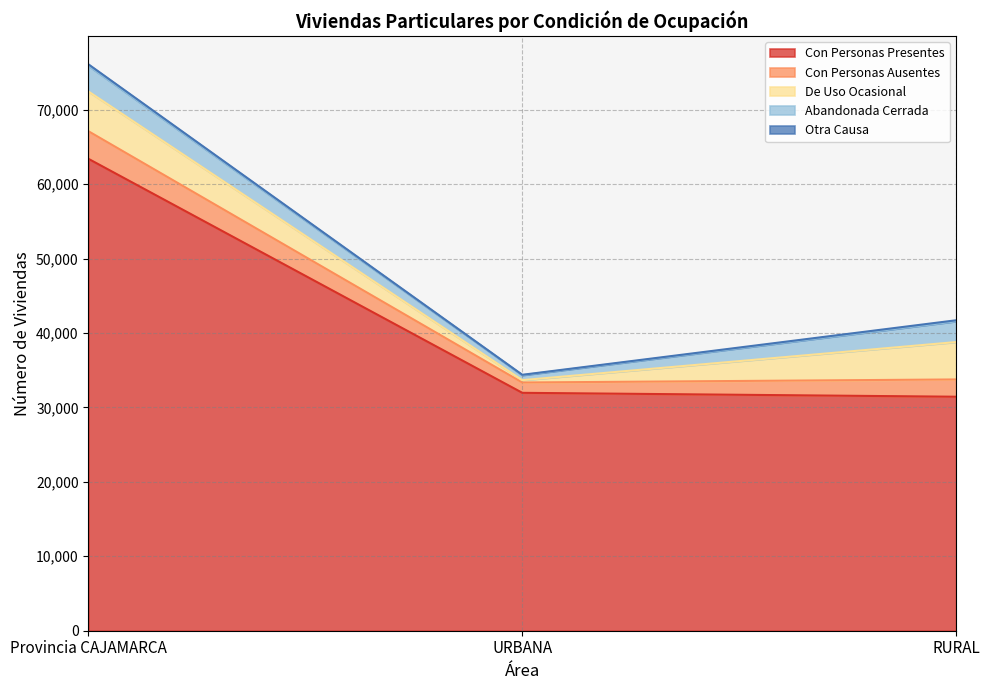

The value of Con Personas Ausentes at Provincia CAJAMARCA is 2587. True or false?

False